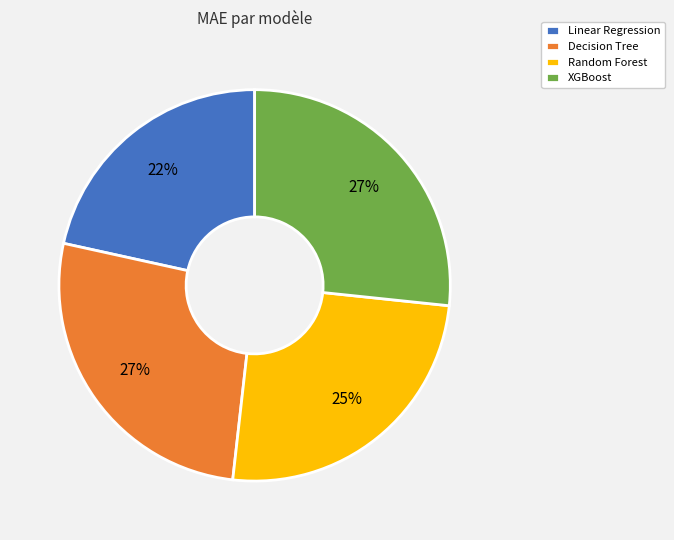

True or false: Decision Tree accounts for 27% of the total.

True